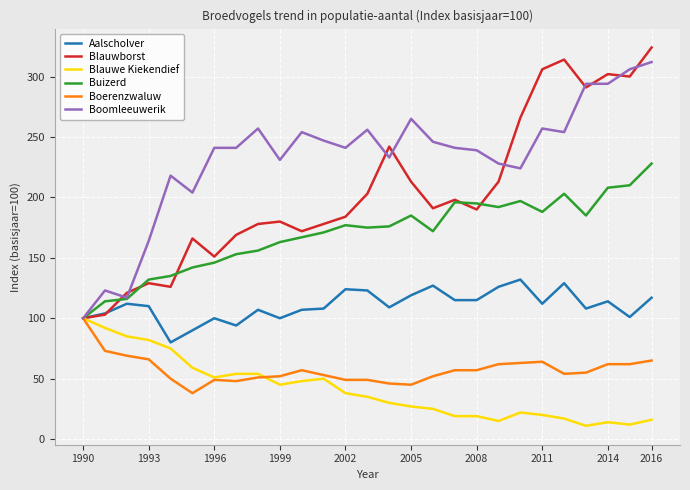

Which series has the largest total across all categories?

Boomleeuwerik